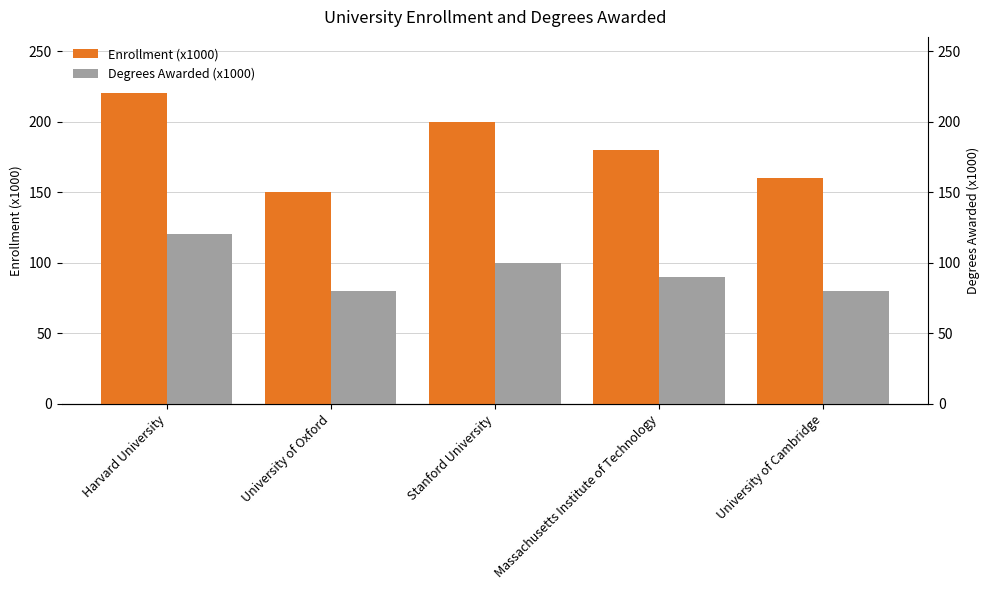

How many bars are there in each group?

2